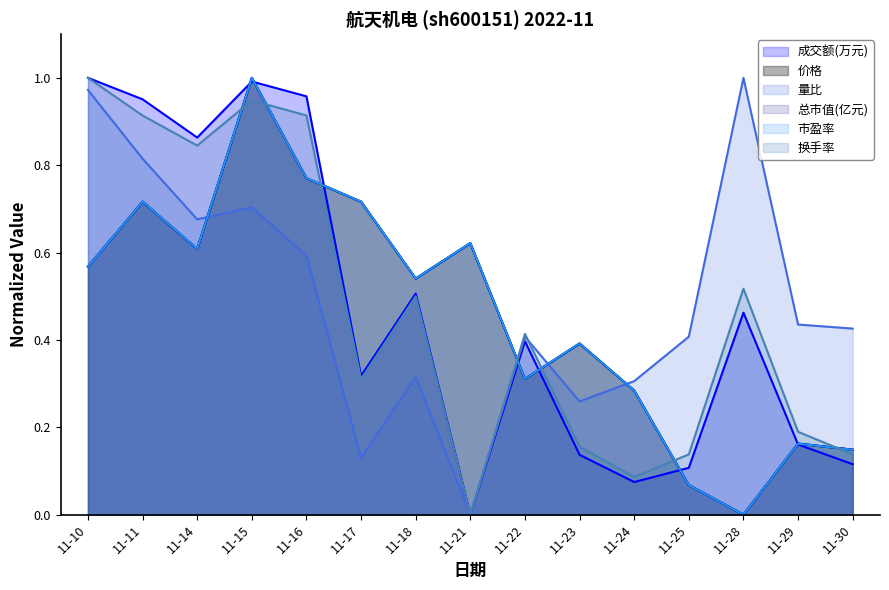

The value of 换手率 at 11-18 is 0.1. True or false?

False